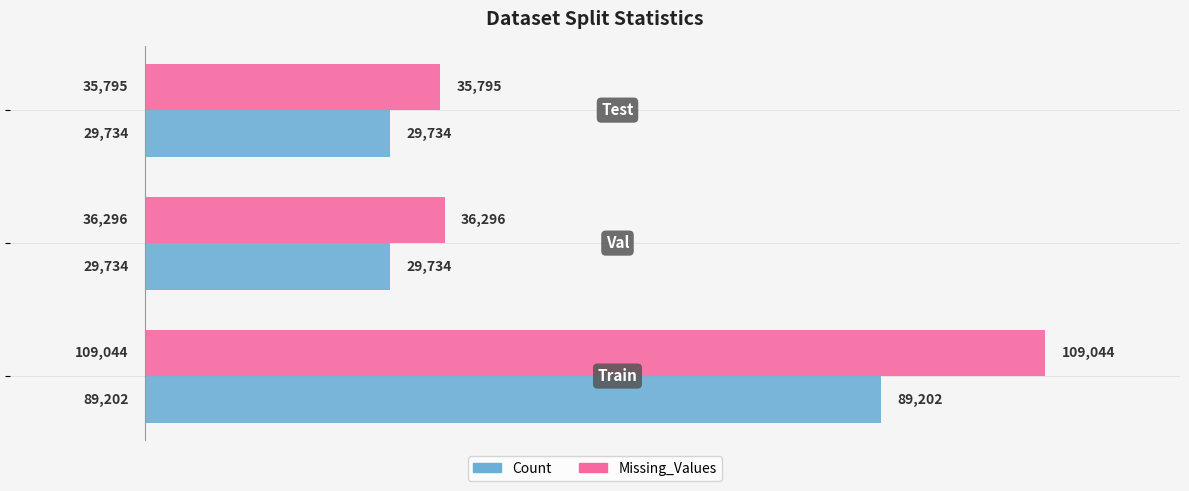

How many Count values are between 29734 and 89202?

3